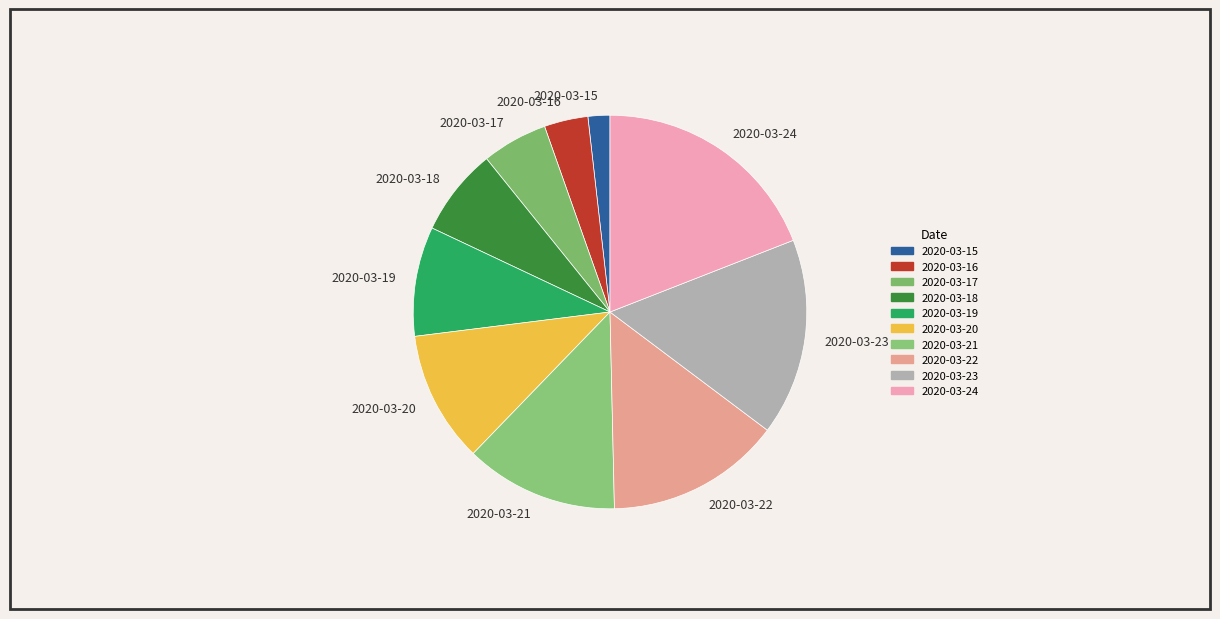

Do 2020-03-20 and 2020-03-19 together represent more than half of the pie?

No